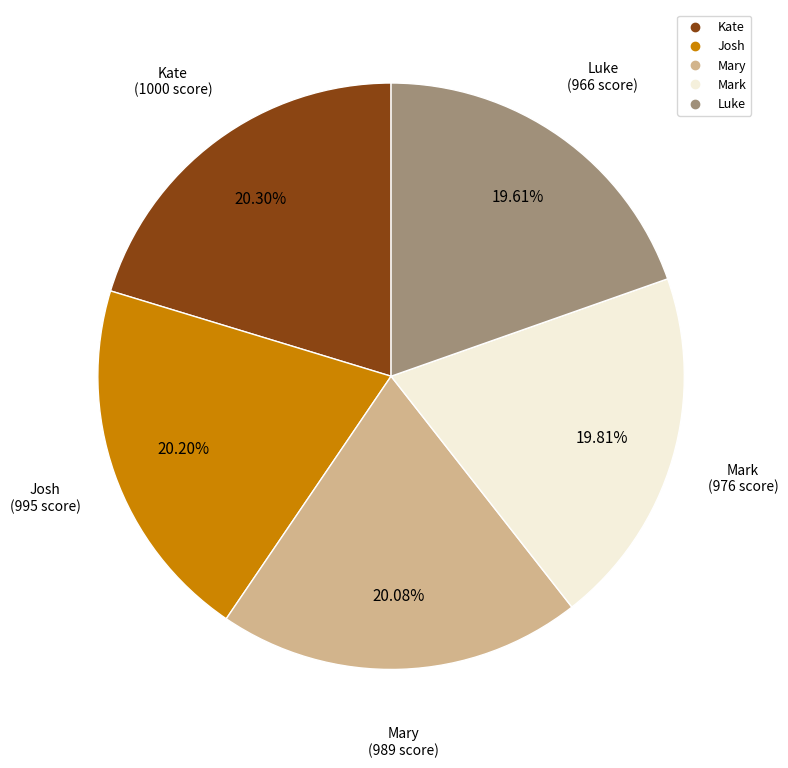

Do Luke and Kate together represent more than half of the pie?

No